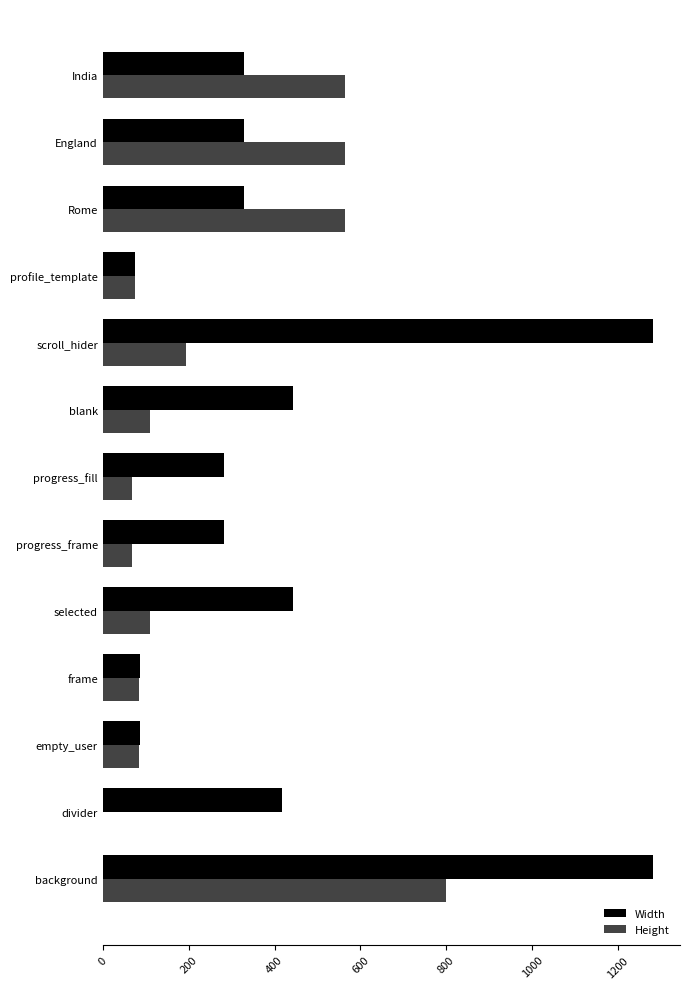

How many data points does each series have?

13